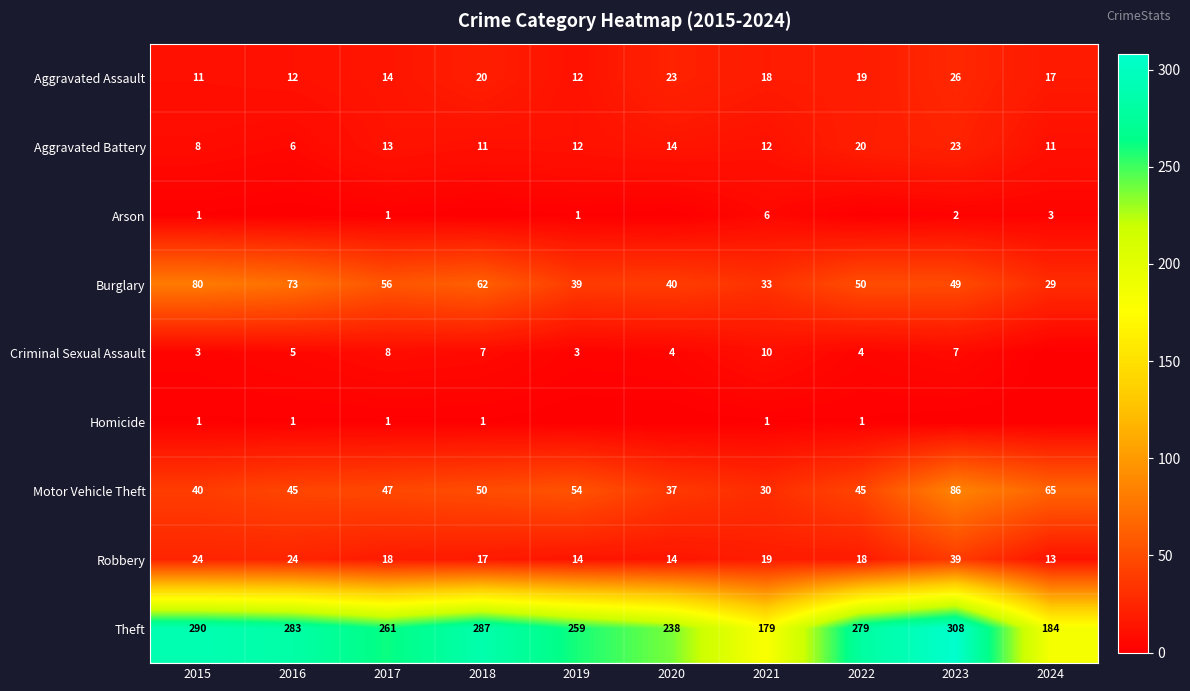

At which label is Burglary closest to 54?

2017